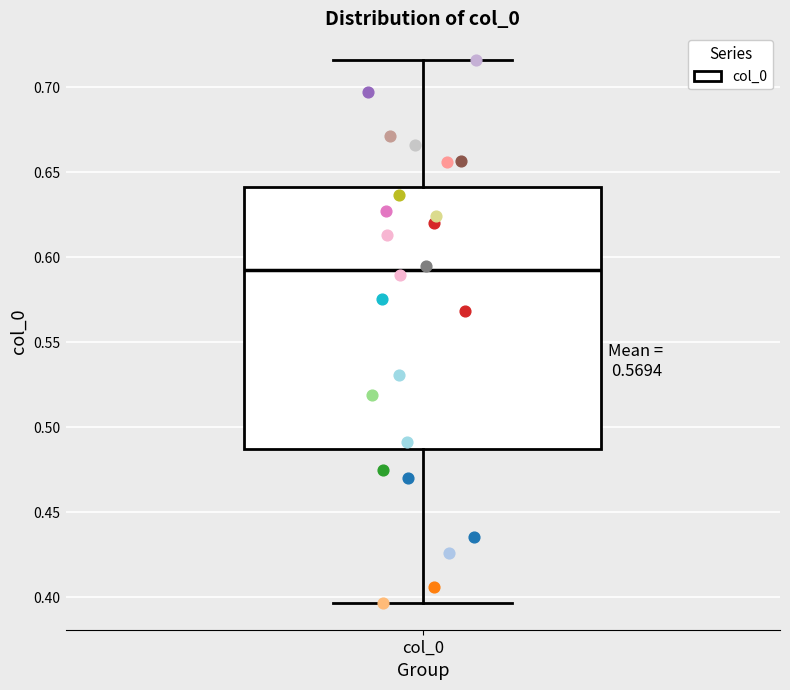

Where is the lower edge of the box for col_0 on the y-axis? The values are not printed on the chart, so give them approximately, as read against the axis.

0.485